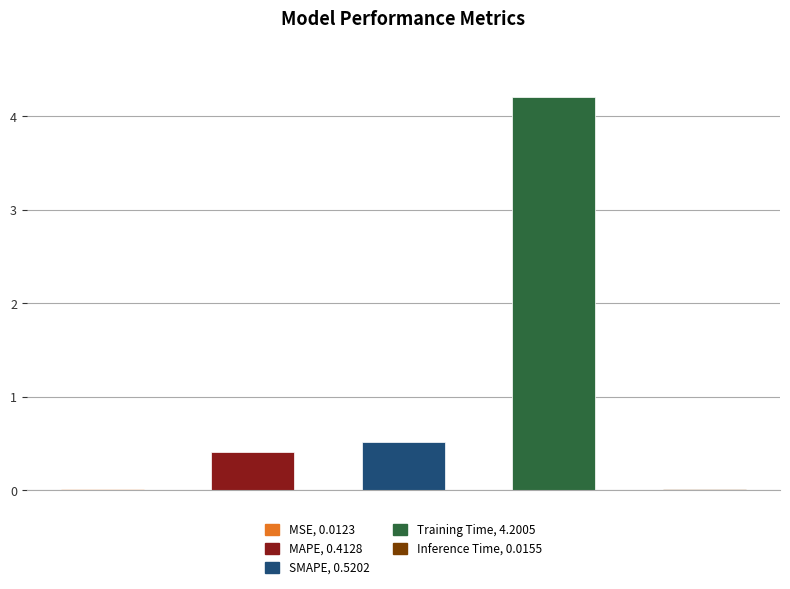

What is the sum of the values at SMAPE and Training Time?

4.7